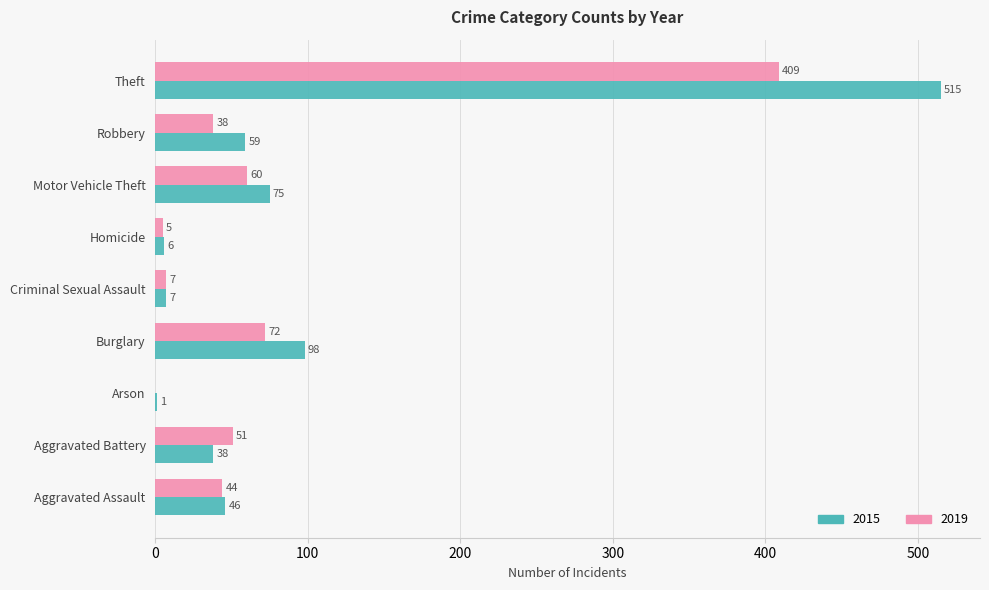

The 2015 series shows 38 at Aggravated Battery. True or false?

True